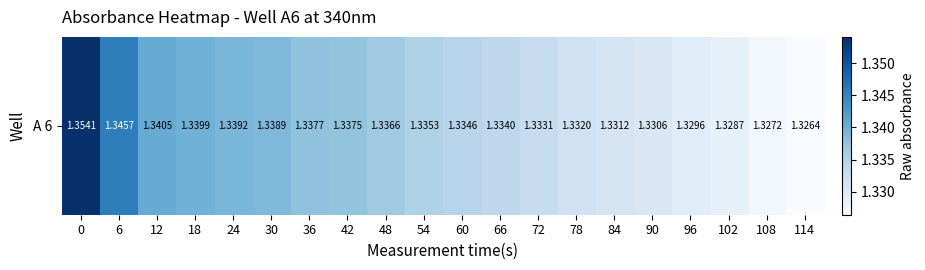

What is the sum of the values at 60 and 54?

2.7